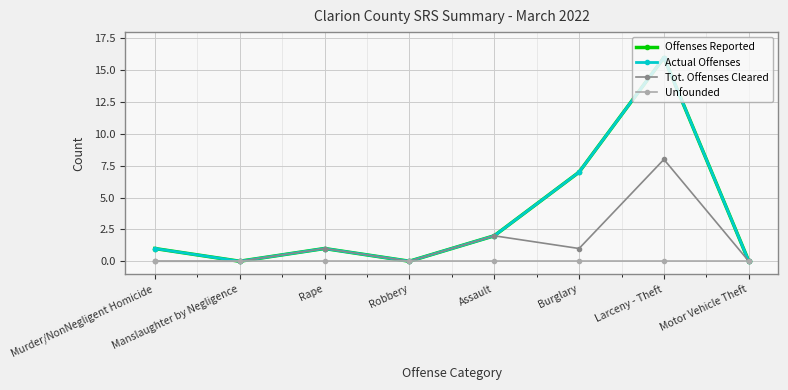

Reading left to right, what are all the values shown in this chart?

Offenses Reported: Murder/NonNegligent Homicide=1	Manslaughter by Negligence=0	Rape=1	Robbery=0	Assault=2	Burglary=7	Larceny - Theft=16	Motor Vehicle Theft=0
Actual Offenses: Murder/NonNegligent Homicide=1	Manslaughter by Negligence=0	Rape=1	Robbery=0	Assault=2	Burglary=7	Larceny - Theft=16	Motor Vehicle Theft=0
Tot. Offenses Cleared: Murder/NonNegligent Homicide=0	Manslaughter by Negligence=0	Rape=1	Robbery=0	Assault=2	Burglary=1	Larceny - Theft=8	Motor Vehicle Theft=0
Unfounded: Murder/NonNegligent Homicide=0	Manslaughter by Negligence=0	Rape=0	Robbery=0	Assault=0	Burglary=0	Larceny - Theft=0	Motor Vehicle Theft=0